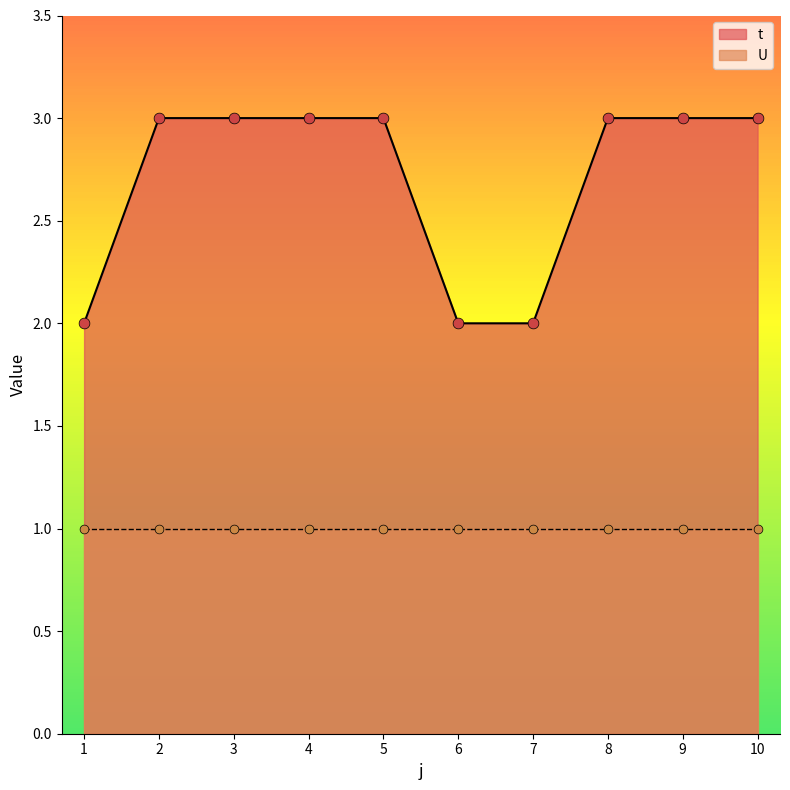

Which has a higher value, 10 or 7?

10